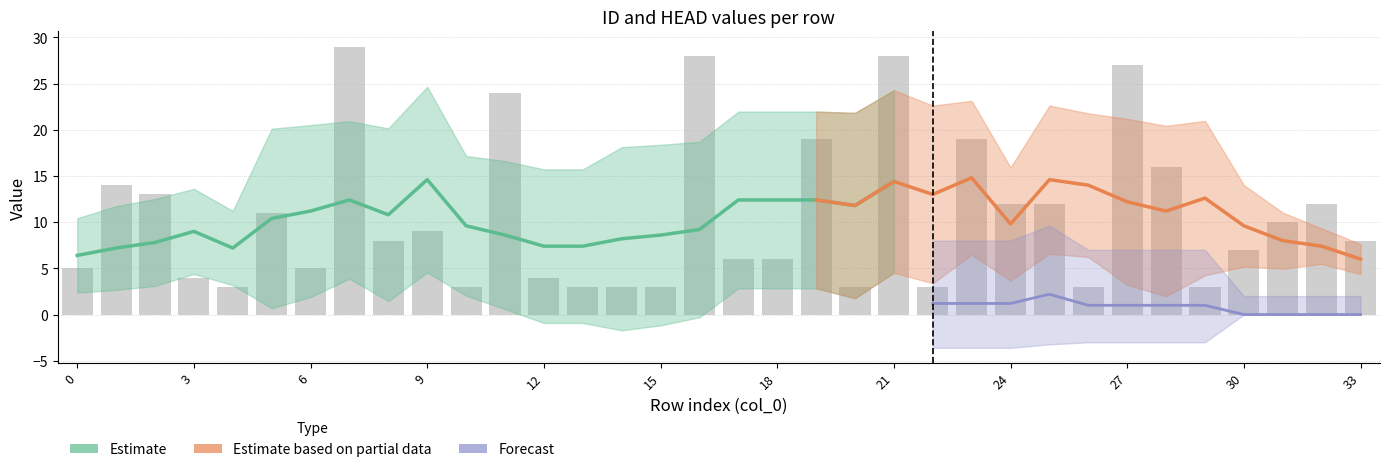

What value does the data have at 16?

28